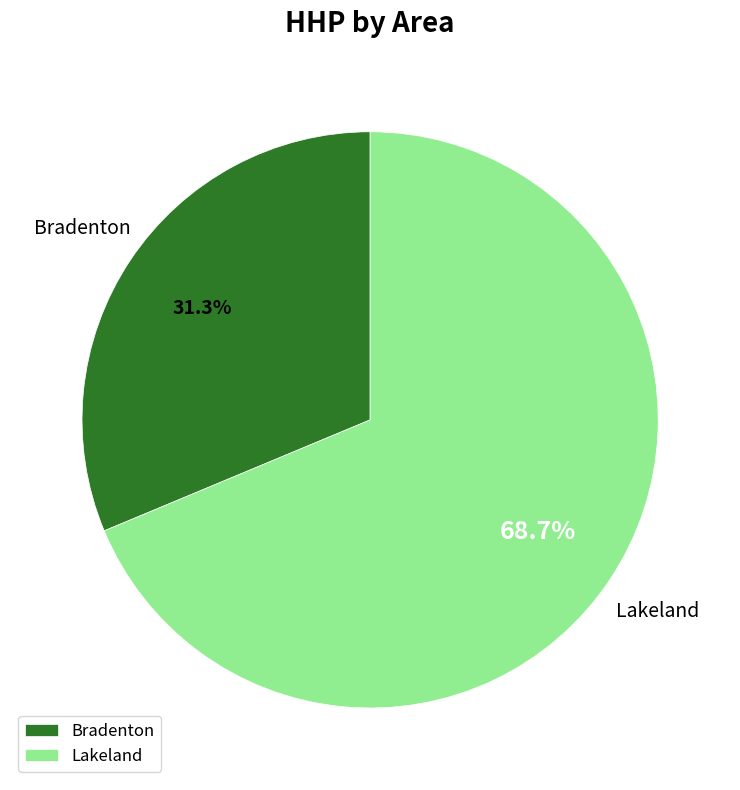

To the nearest percent, what is the difference between the Bradenton and Lakeland slice percentages?

37%